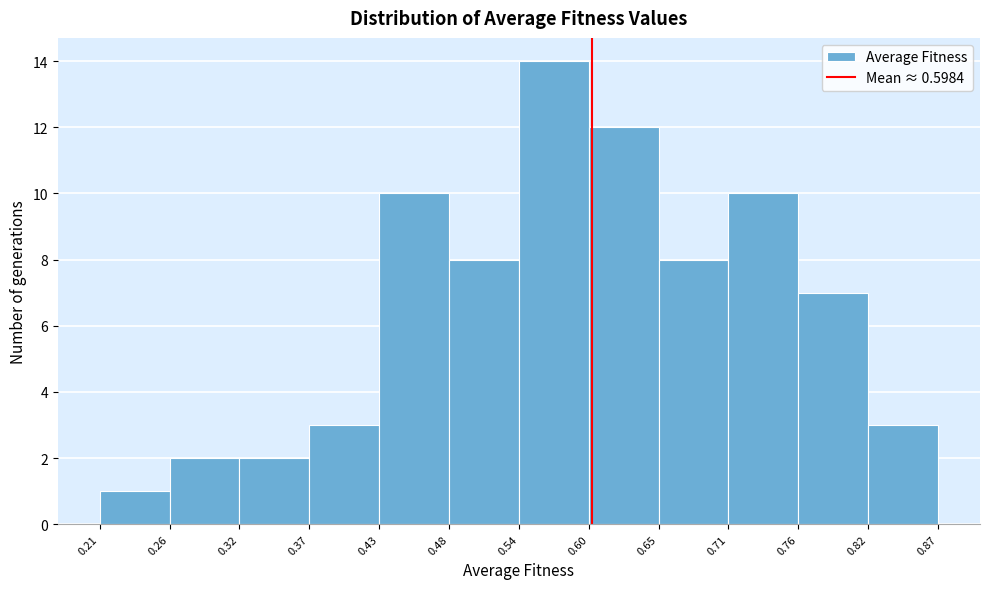

Reading left to right, transcribe this chart: for each bar, give the range it covers on the x-axis and its height. The values are not printed on the chart, so give them approximately, as read against the axis.

0.21 to 0.26: 1
0.26 to 0.32: 2
0.32 to 0.37: 2
0.37 to 0.43: 3
0.43 to 0.48: 10
0.48 to 0.54: 8
0.54 to 0.60: 14
0.60 to 0.65: 12
0.65 to 0.71: 8
0.71 to 0.76: 10
0.76 to 0.82: 7
0.82 to 0.87: 3